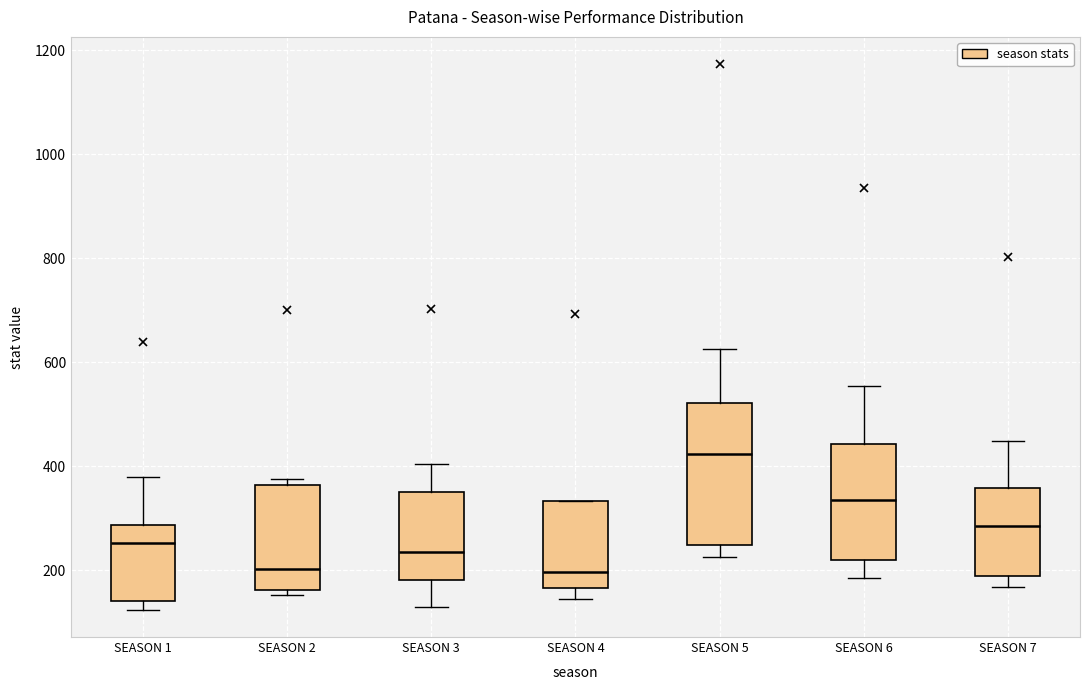

Which box has the highest median line?

SEASON 5